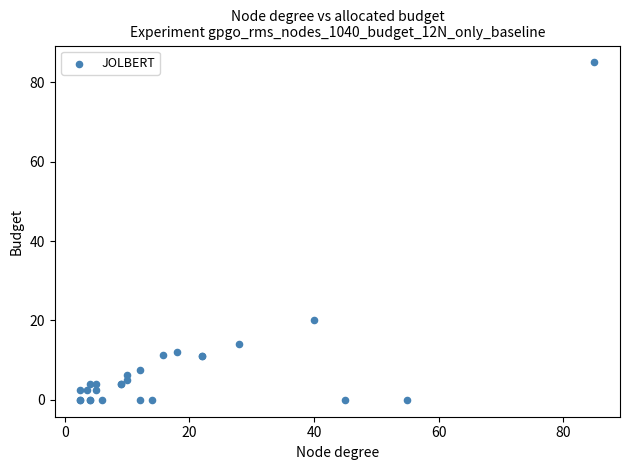

What Y value in the scatter plot is closest to 42?

20.0